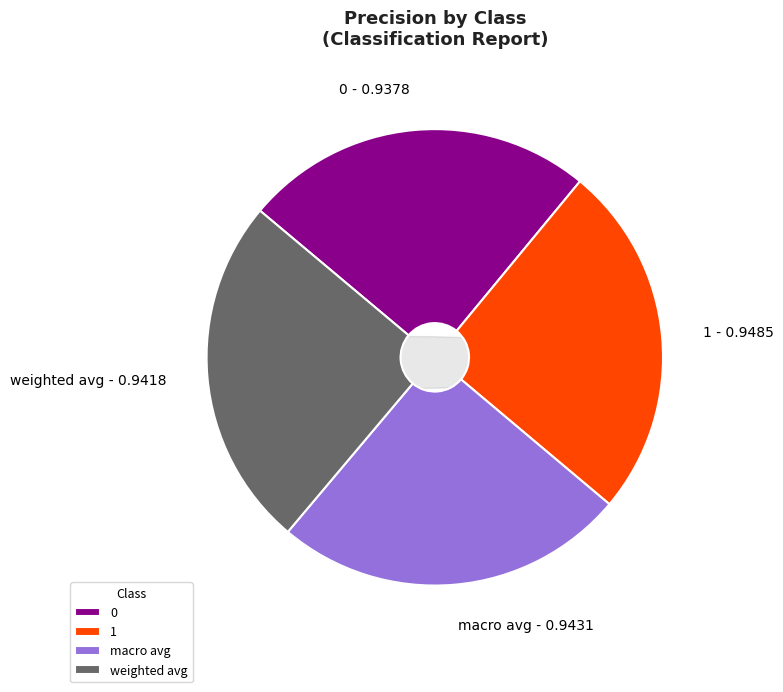

Is weighted avg the majority of the pie?

No